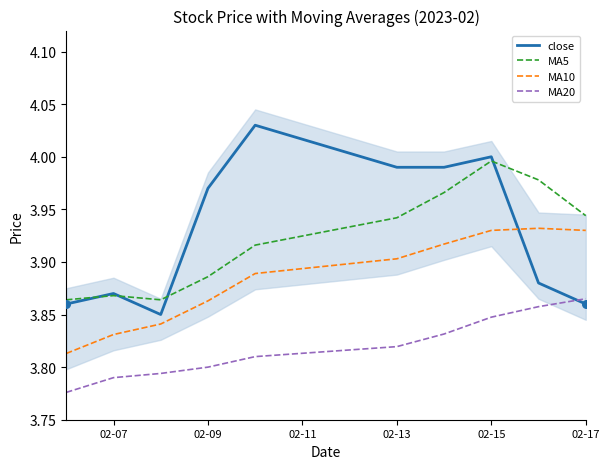

At how many categories does at least one series exceed 3?

10